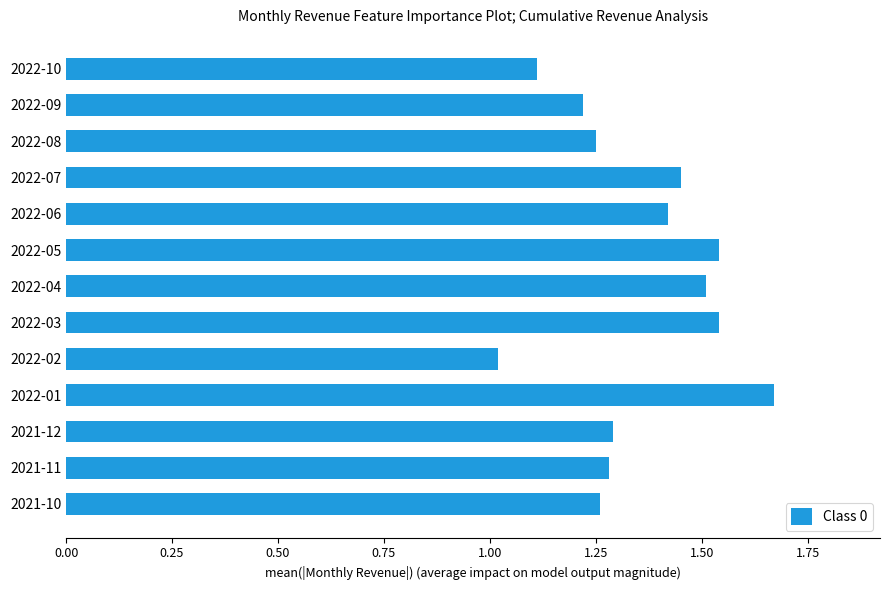

What is the label of the 11th bar from the top?

2021-12